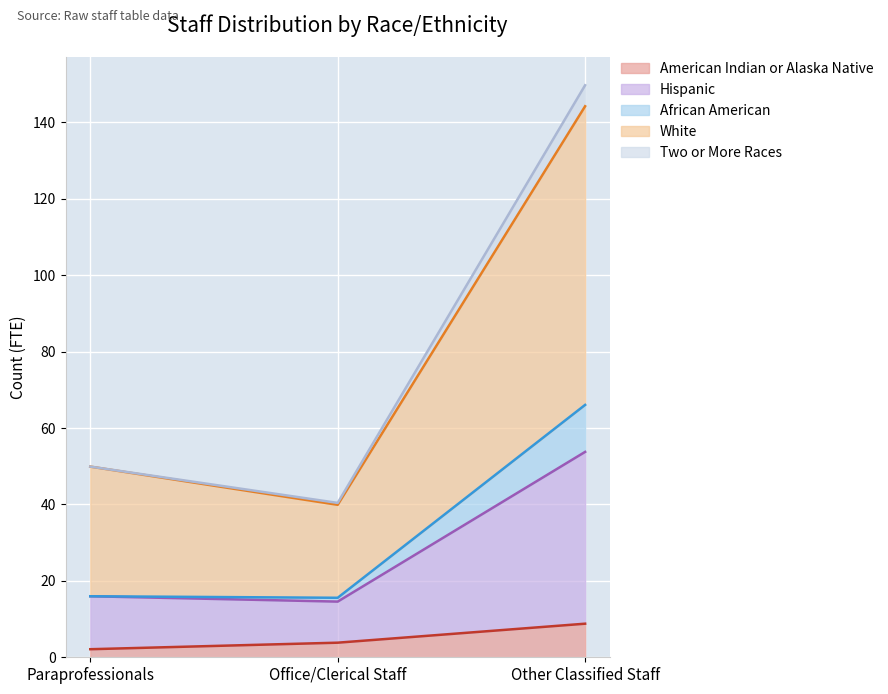

What is the average value of the American Indian or Alaska Native series?

4.9